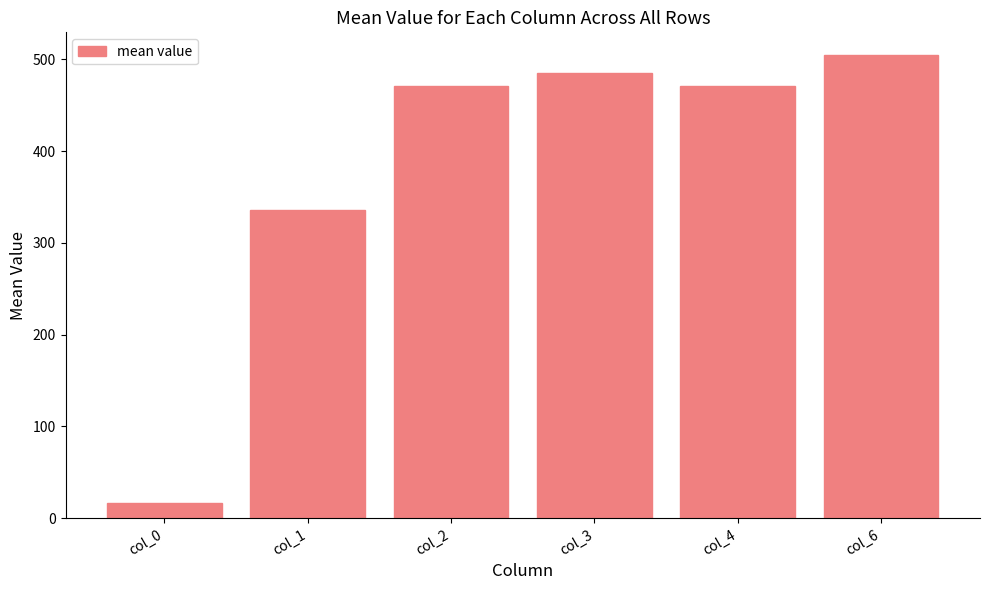

What is the maximum value shown in the chart?

504.2